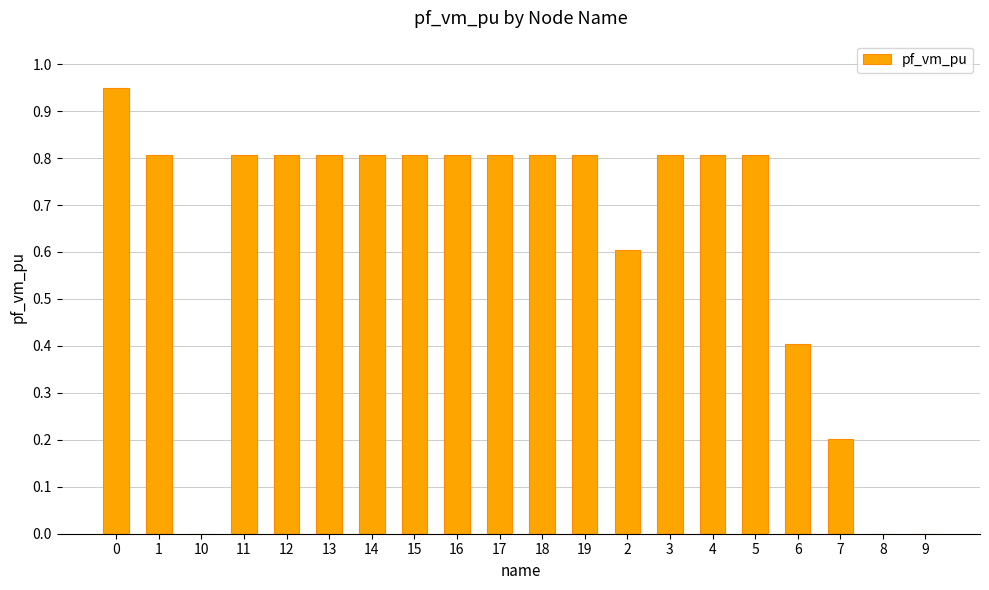

Which has a higher value, 10 or 3?

3